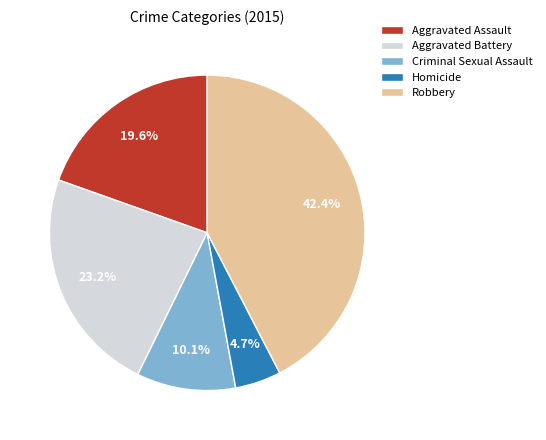

Between Robbery and Homicide, which is larger?

Robbery